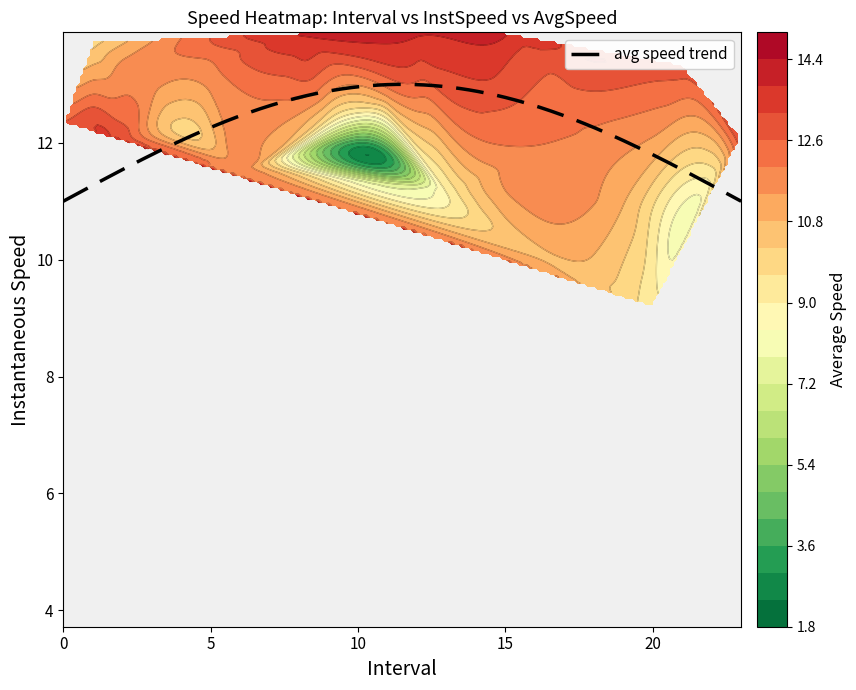

True or false: instspeed has a value of 4.4 at 22.

False